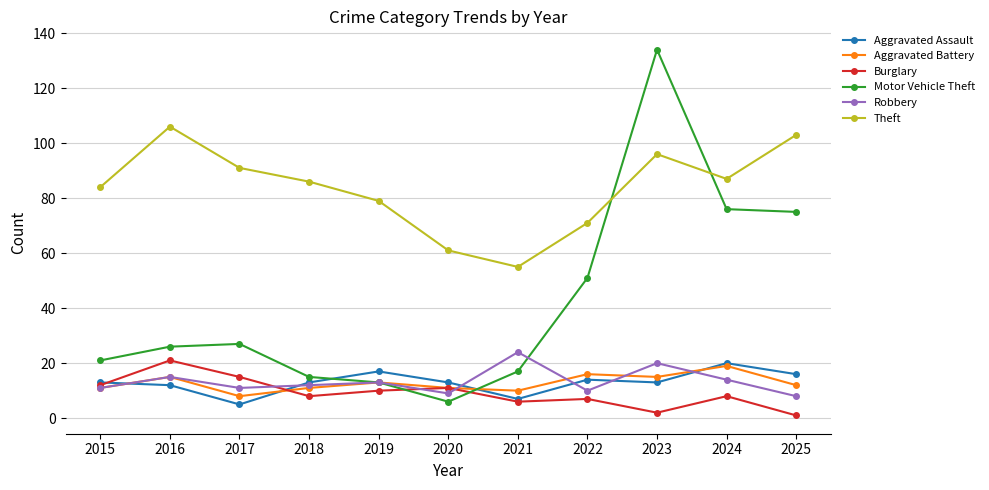

At which category does Burglary reach its first local peak?

2016